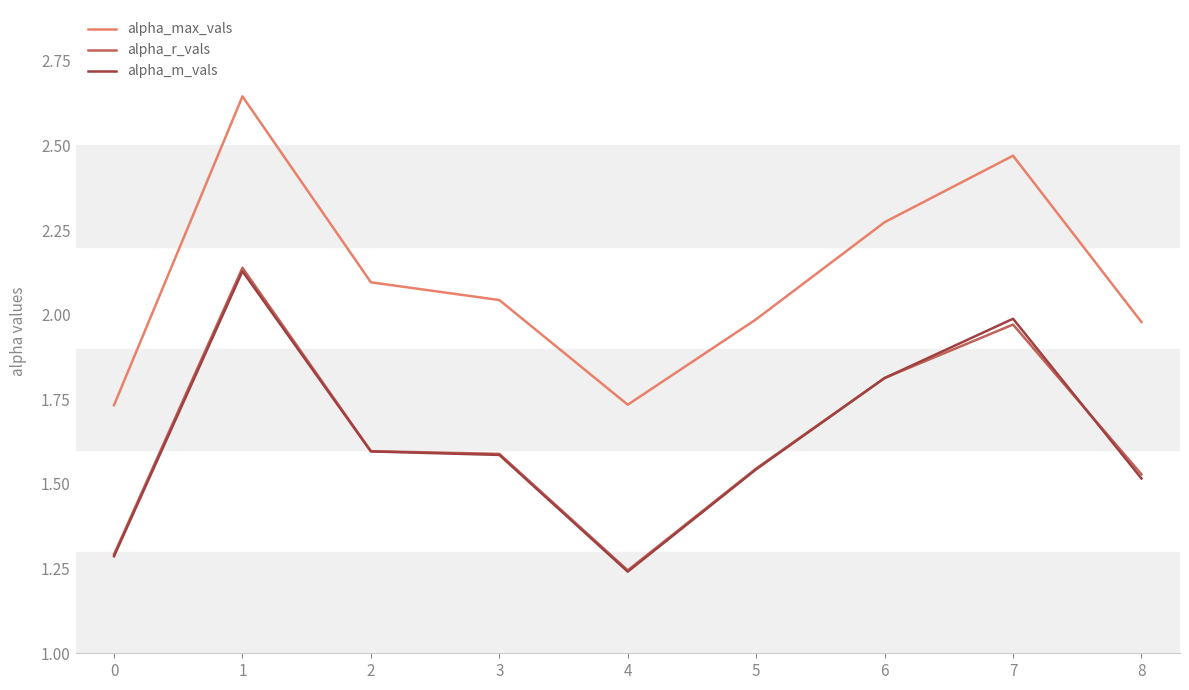

At which category is the sum across all series the highest?

1